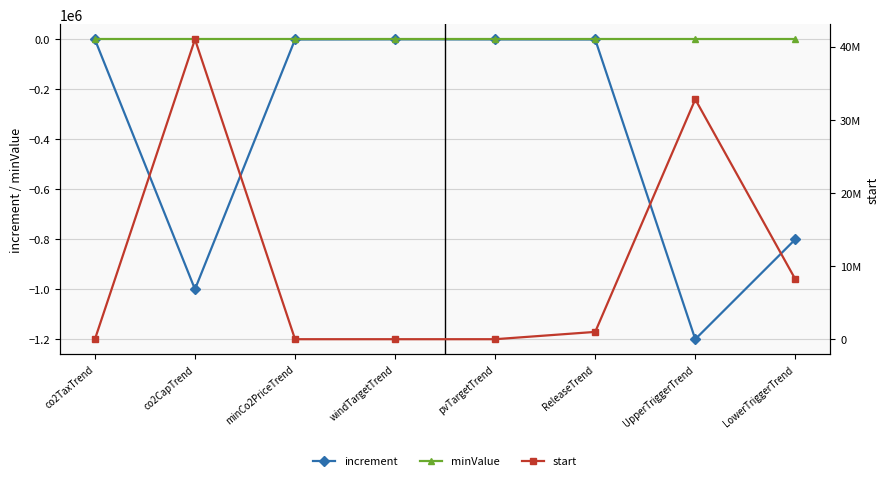

What are all the series names shown in the legend?

increment, minValue, start